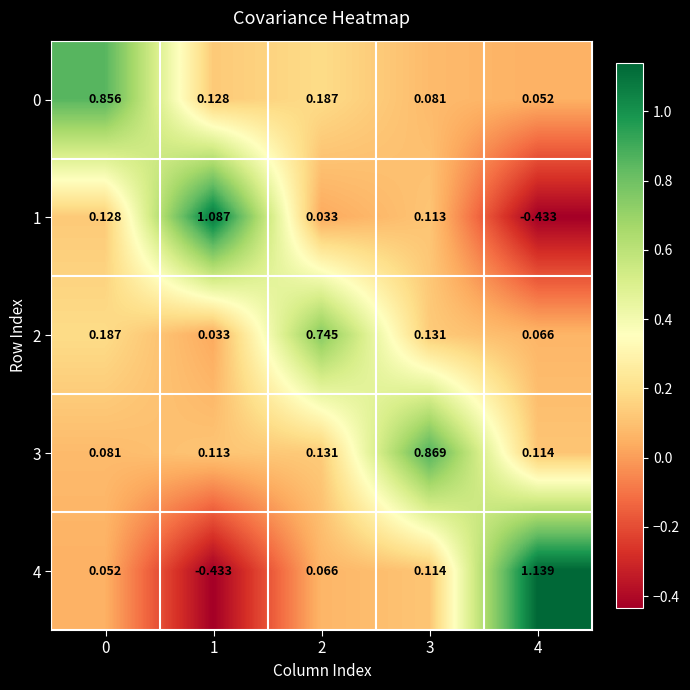

Is the value of 4 at 2 greater than the value of 3 at 2?

No